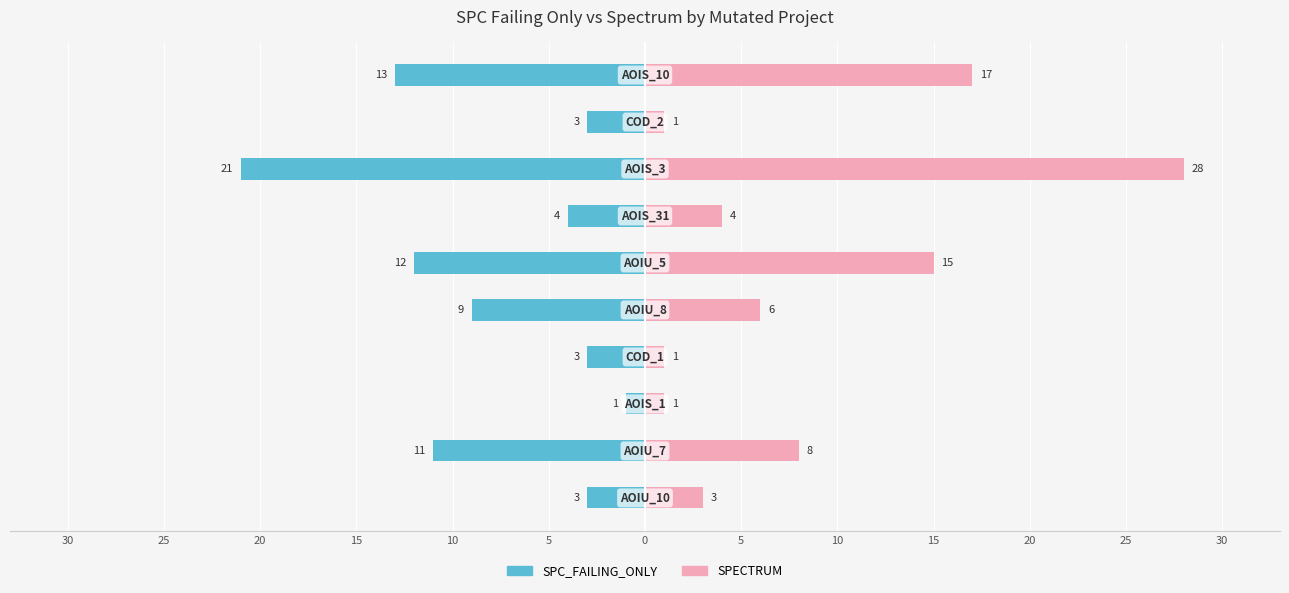

How many data points in SPC_FAILING_ONLY are less than -4?

5